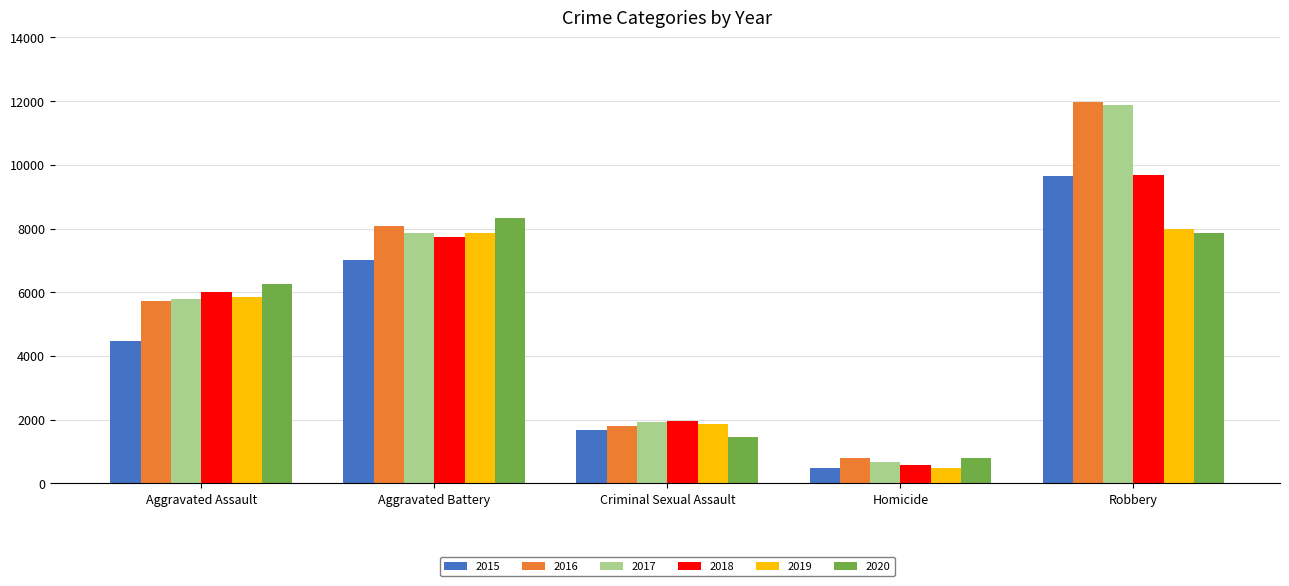

How many bars are there in total?

30